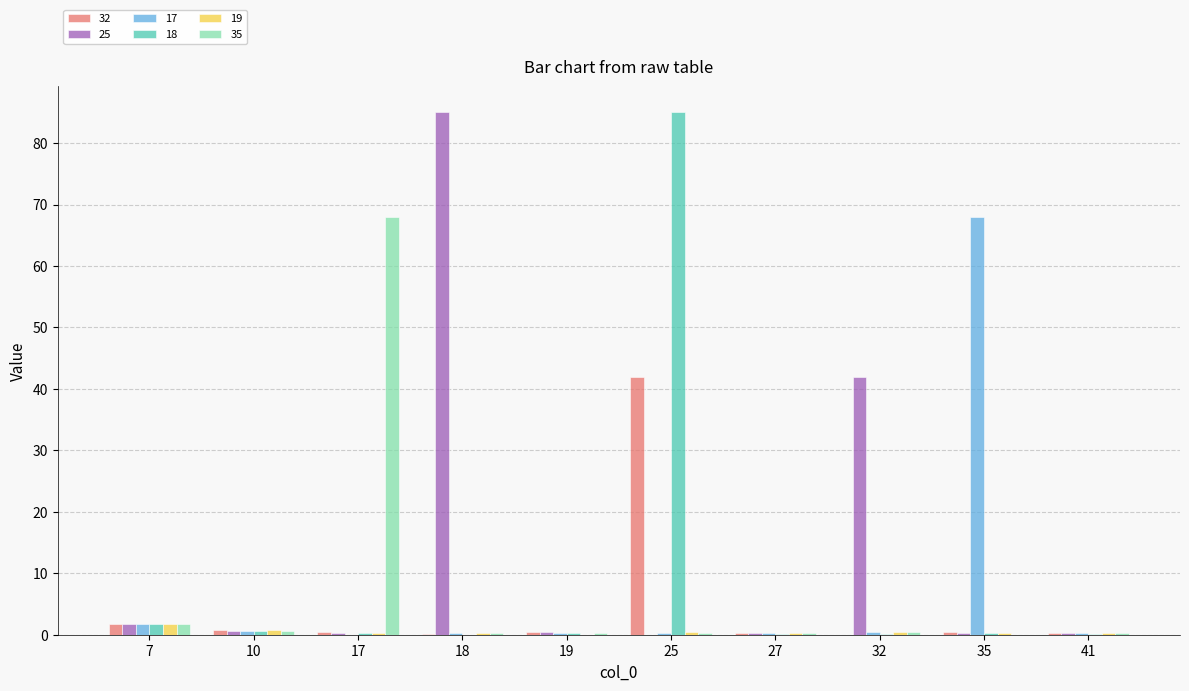

At which category is the sum across all series the highest?

25